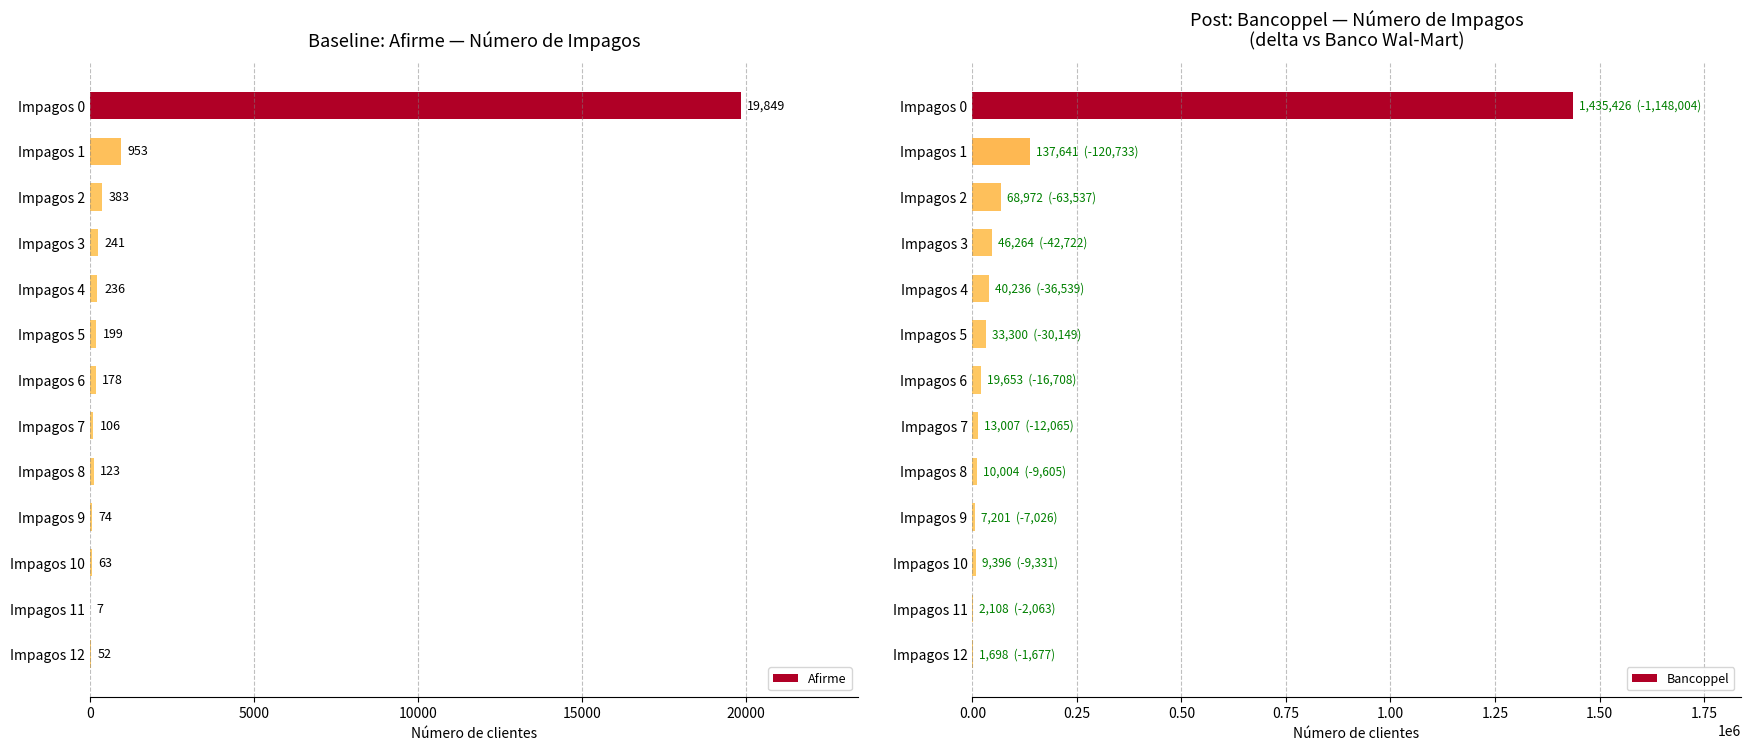

True or false: Afirme has a value of 236 at Impagos 4.

True